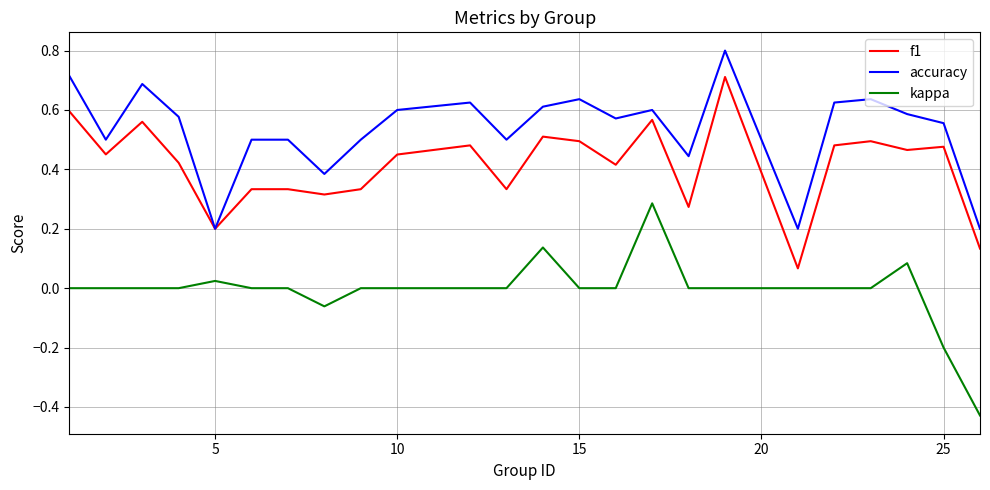

What is the greatest value displayed?

0.8